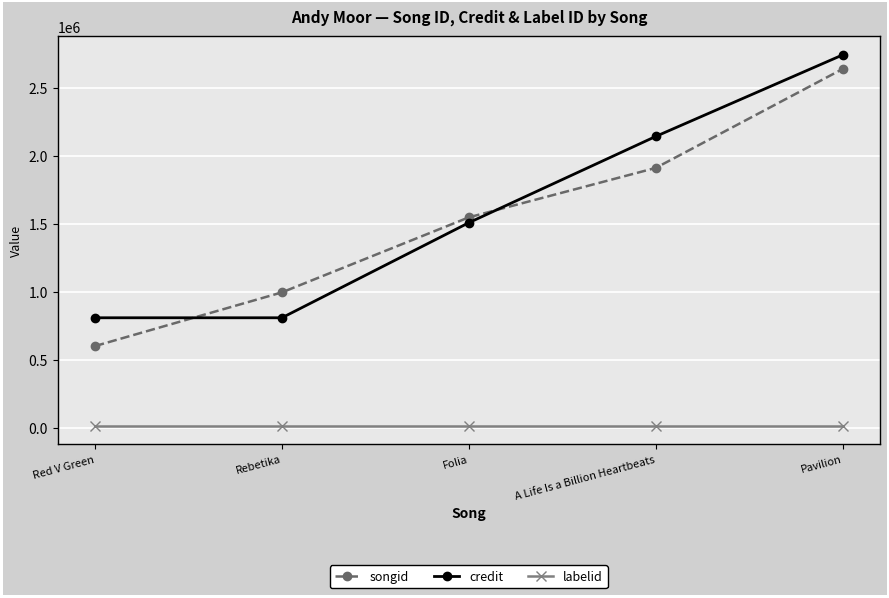

Between Red V Green and Rebetika, which series saw the biggest shift?

songid